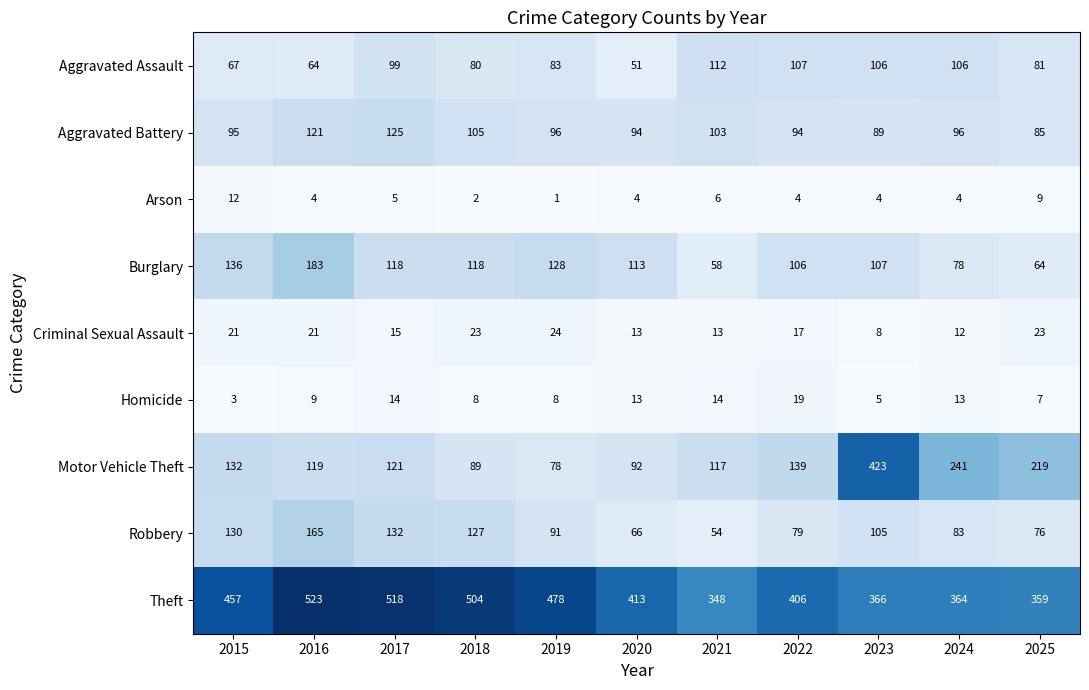

Count the number of categories in the chart.

11